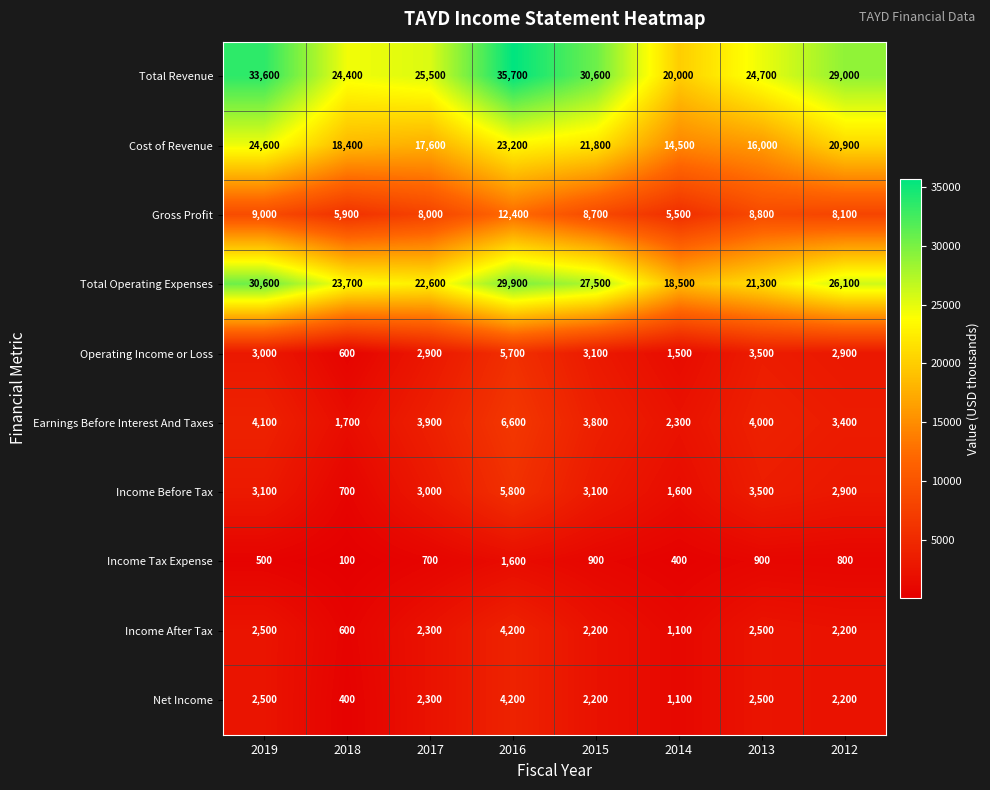

Which series has the largest range (max minus min)?

Total Revenue